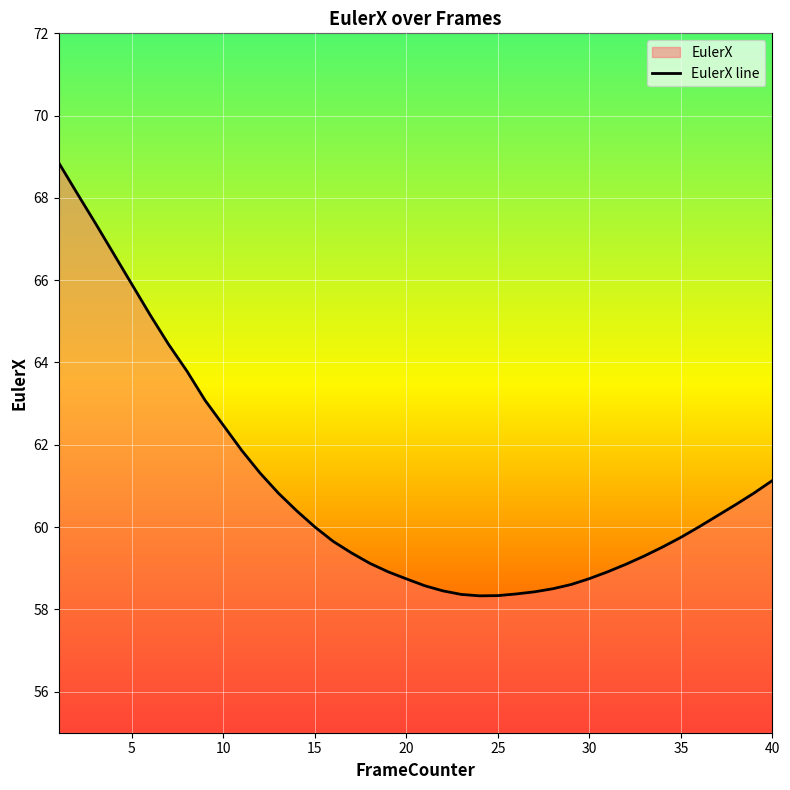

True or false: the data has more than 0 interior local peaks.

False